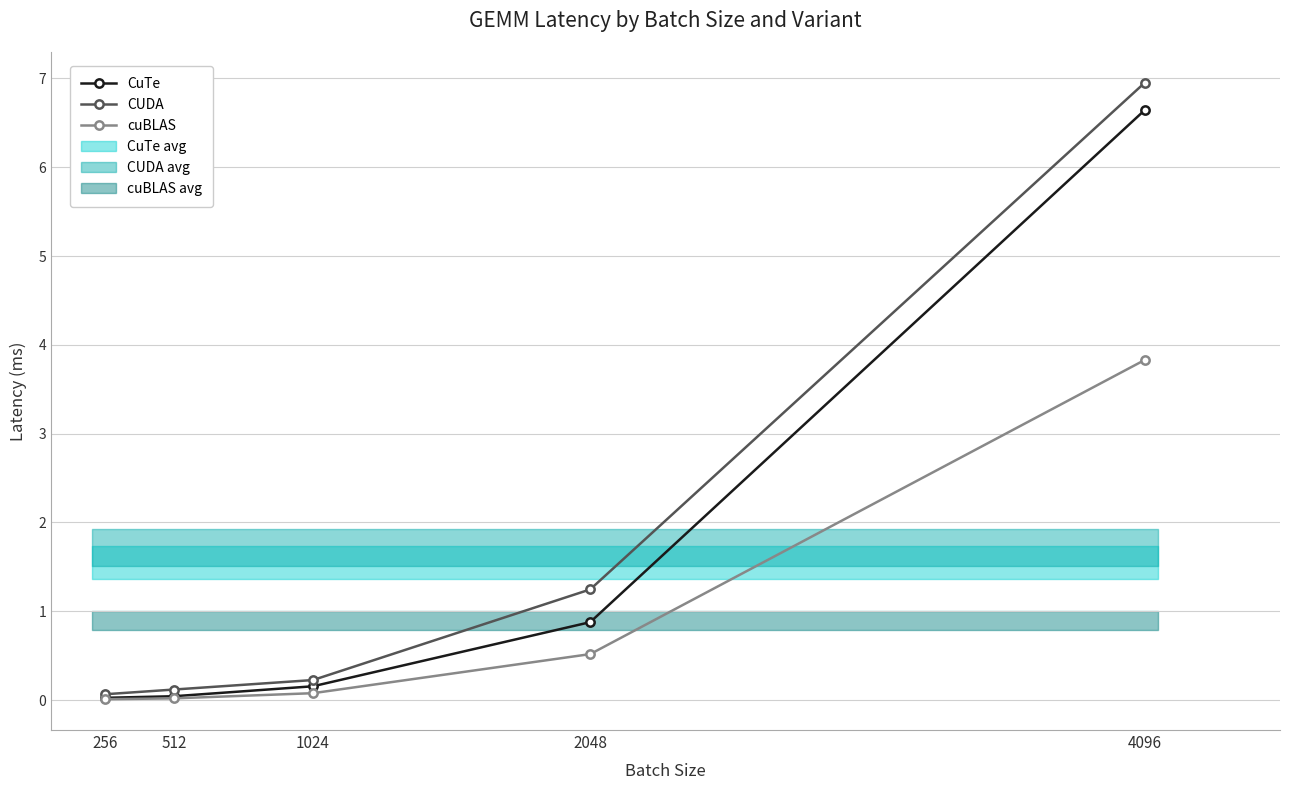

Is the value of cuBLAS at 2048 greater than the value of CUDA at 256?

Yes